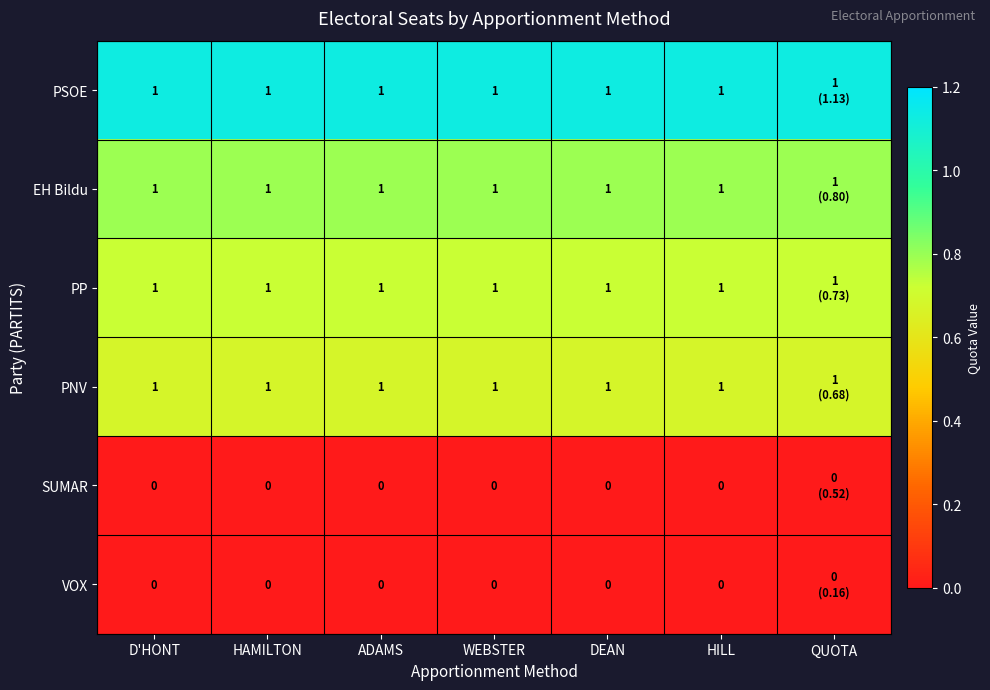

Is the value of VOX at HILL greater than the value of PSOE at D'HONT?

No